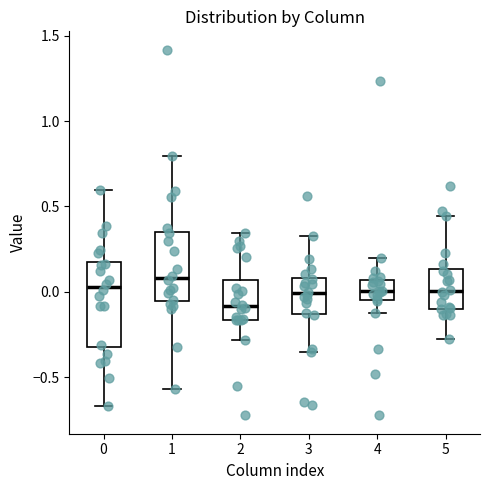

Which box's median line is the lowest?

2